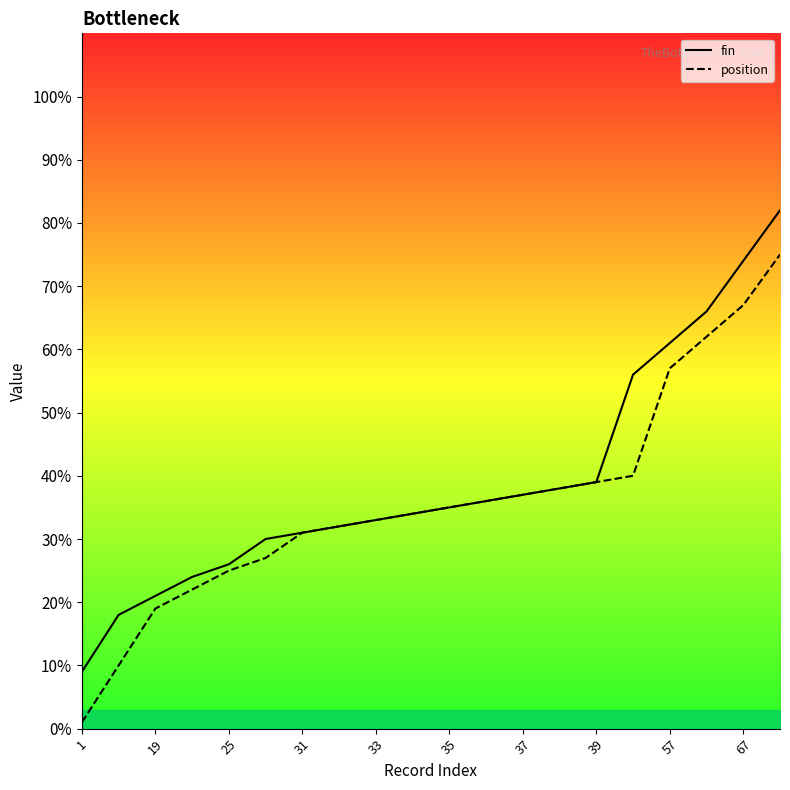

How many categories are shown in the chart?

20